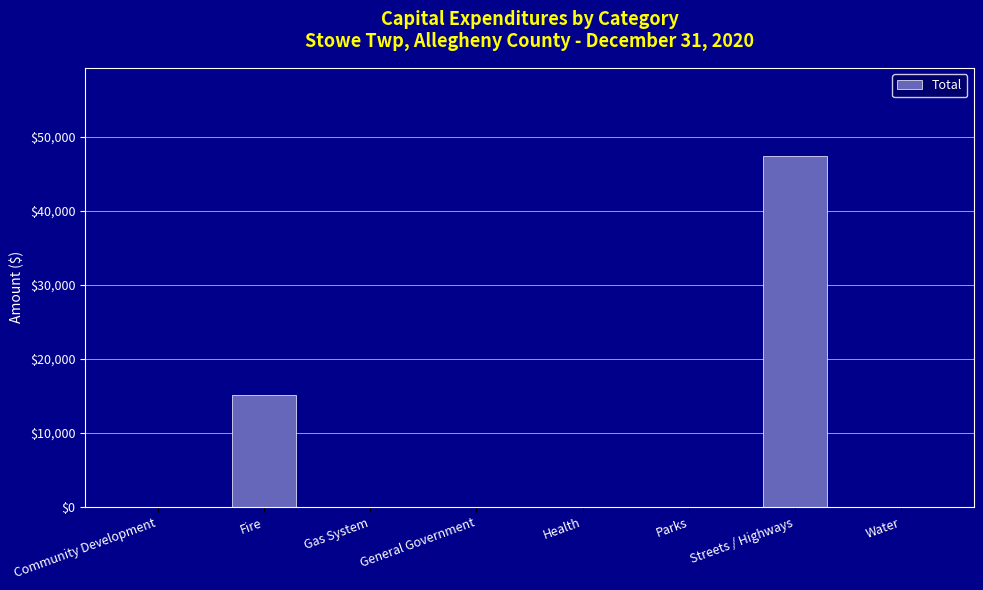

What is the sum of all values?

62581